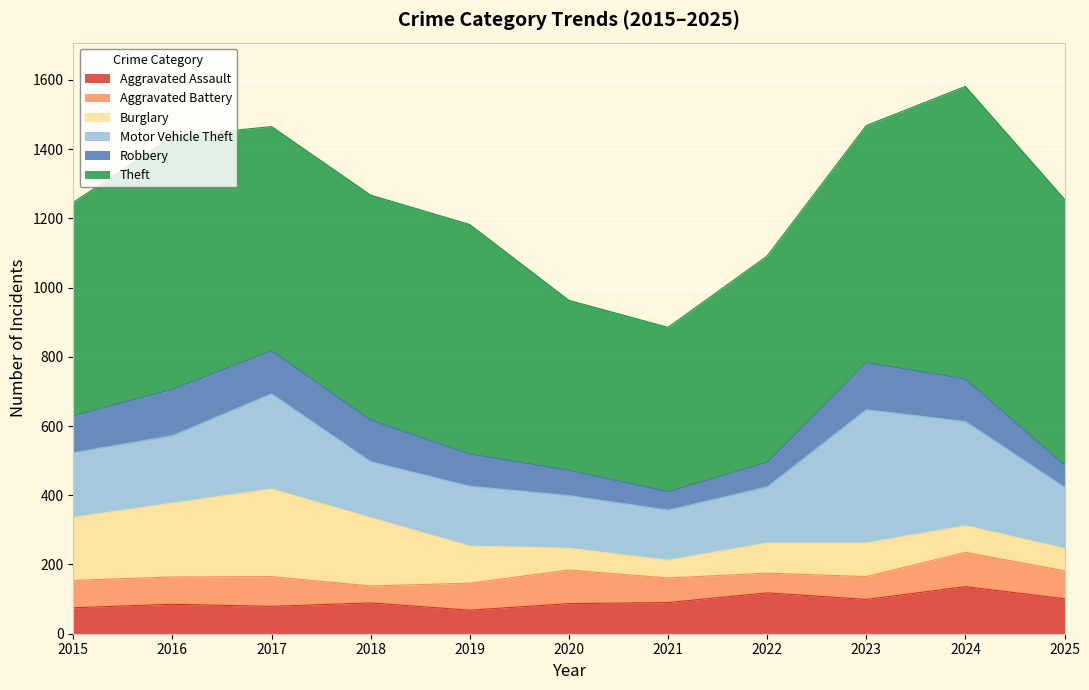

What is the difference between the second highest and second lowest values in the Theft series?

277